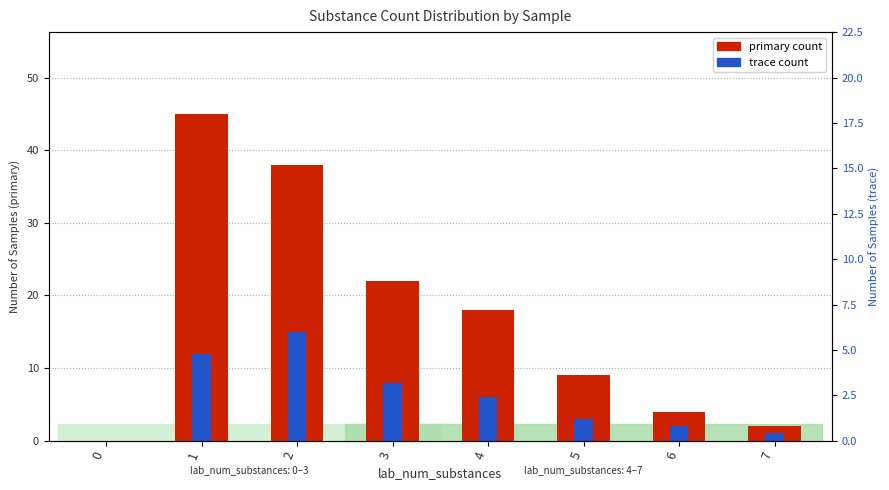

How many bars are there in total?

16